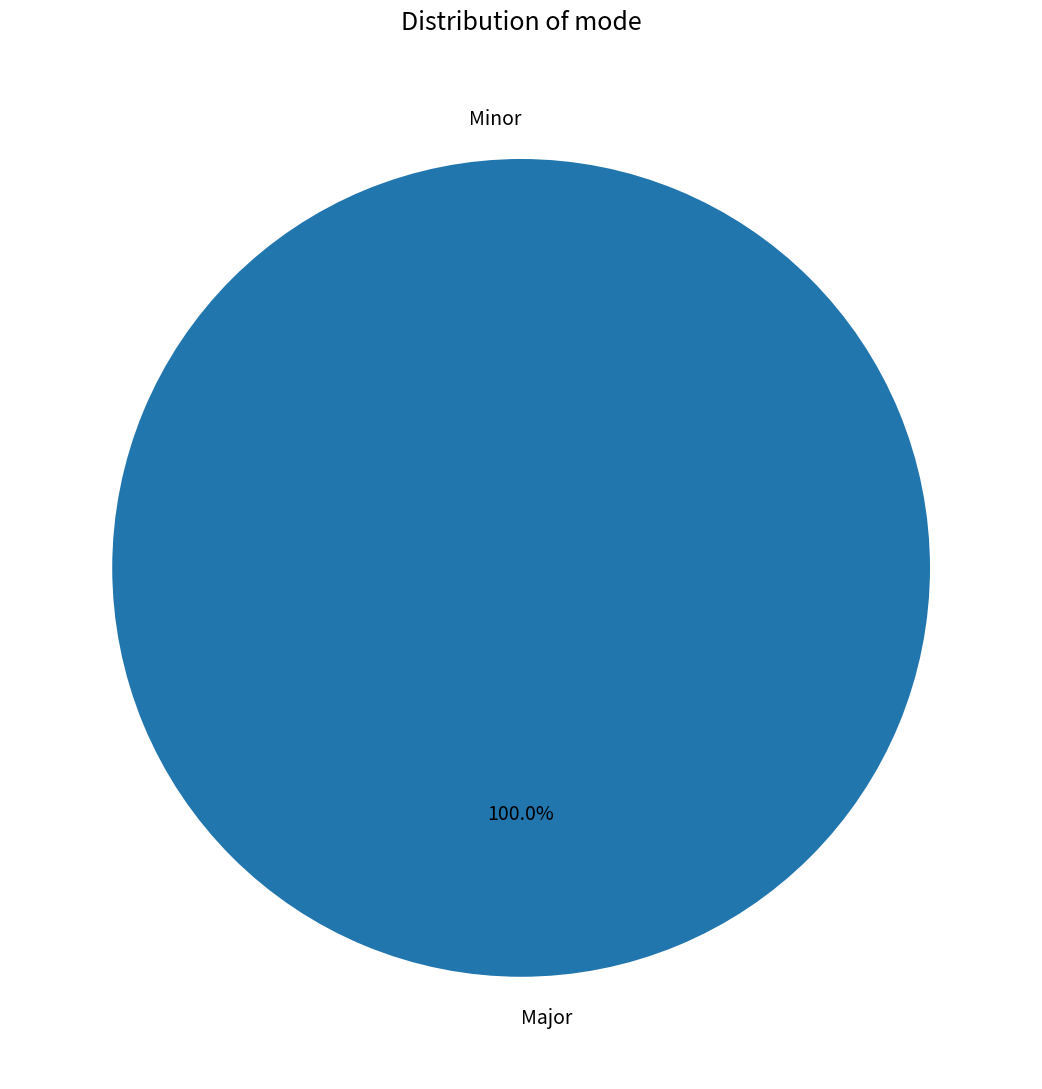

What is the smallest slice in the pie chart?

Minor